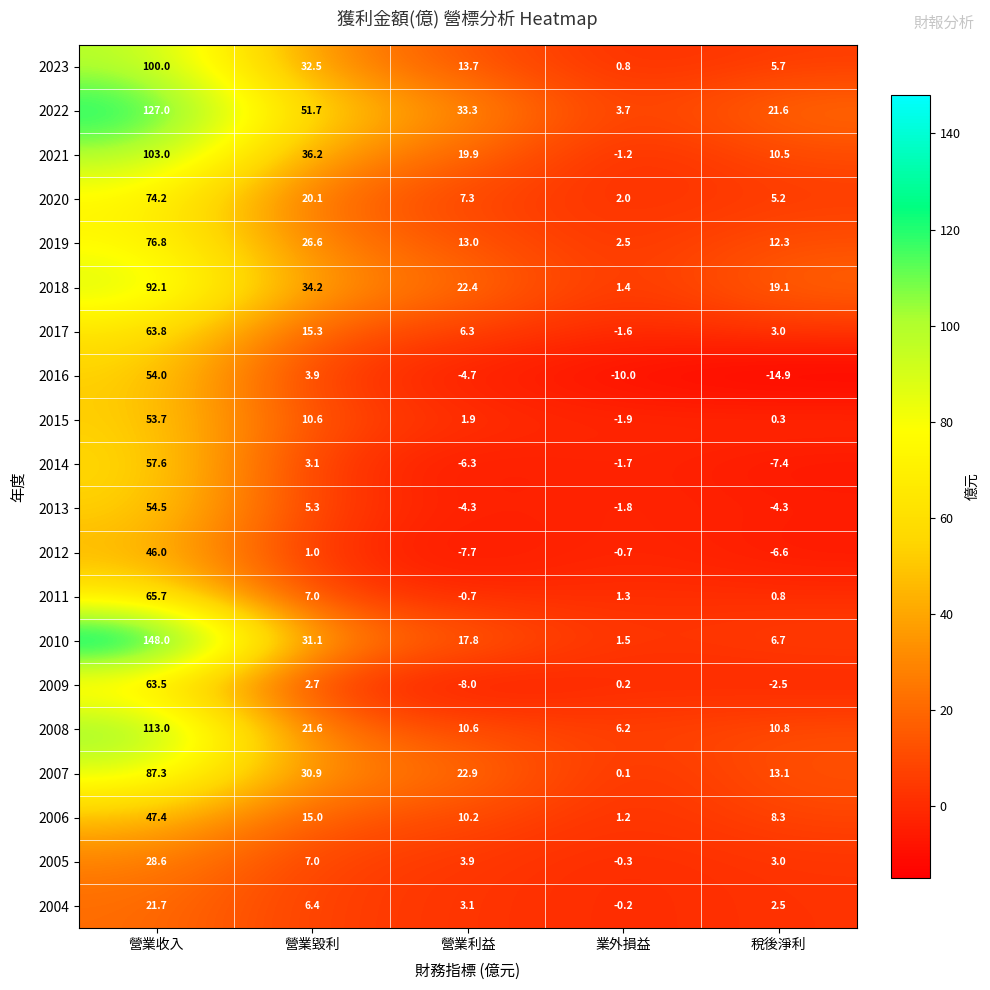

The value of 2014 at 業外損益 is -1.7. True or false?

True